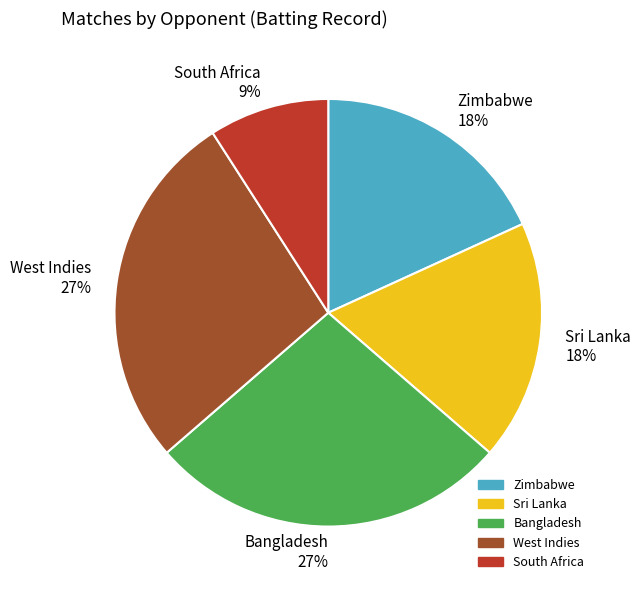

Is it true that Bangladesh is 34% of the pie?

False